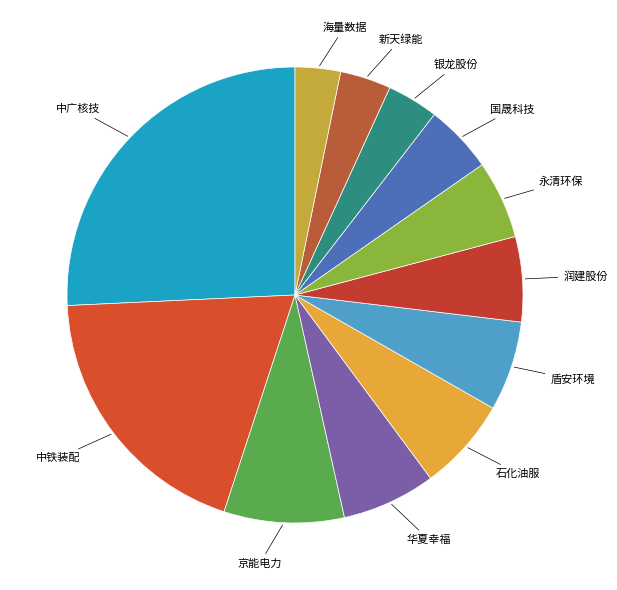

Count the number of slices in the pie.

12